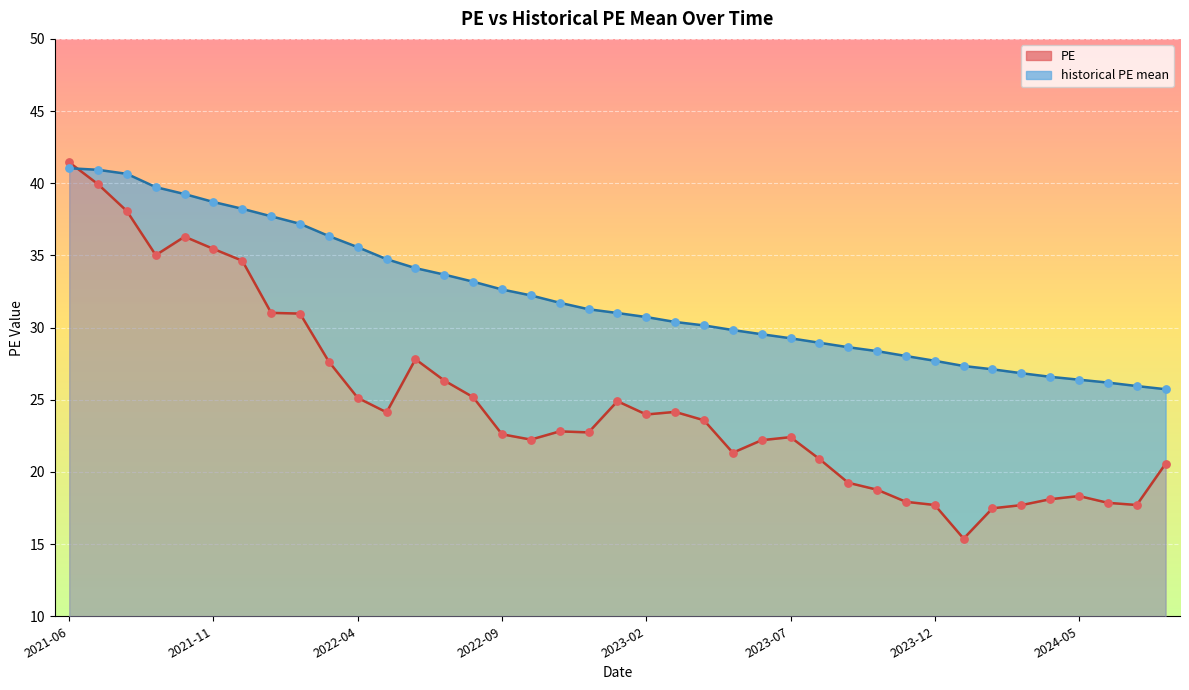

What is the total value across all series at 2021-07-30?

80.9